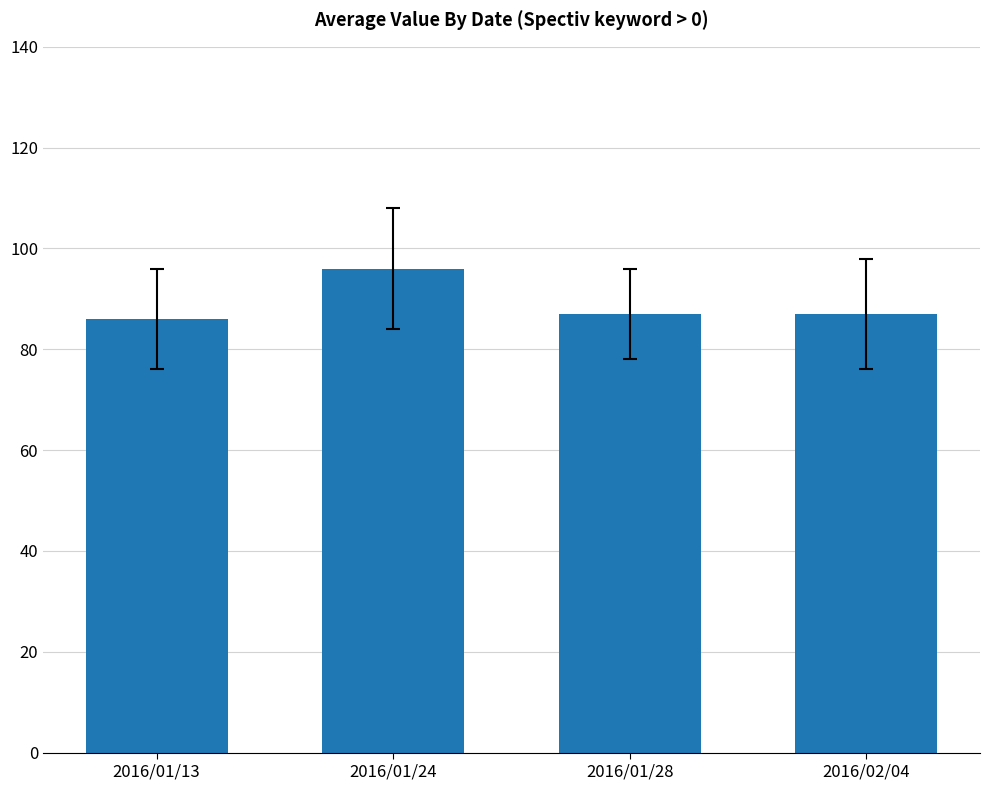

At which category does the chart reach its peak across all series?

2016/01/24